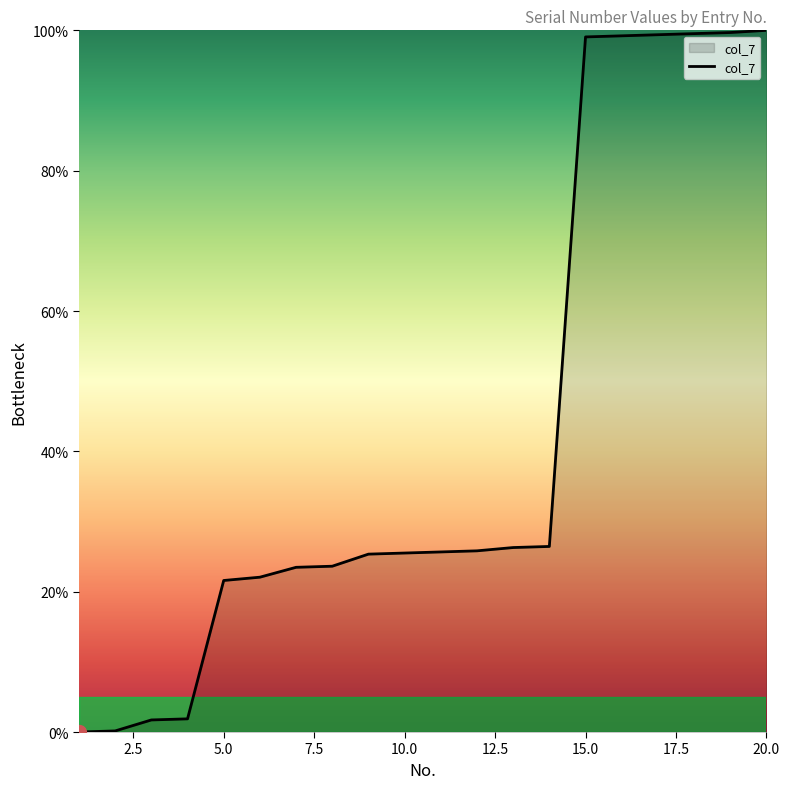

What is the difference between the maximum and second lowest values?

99.8